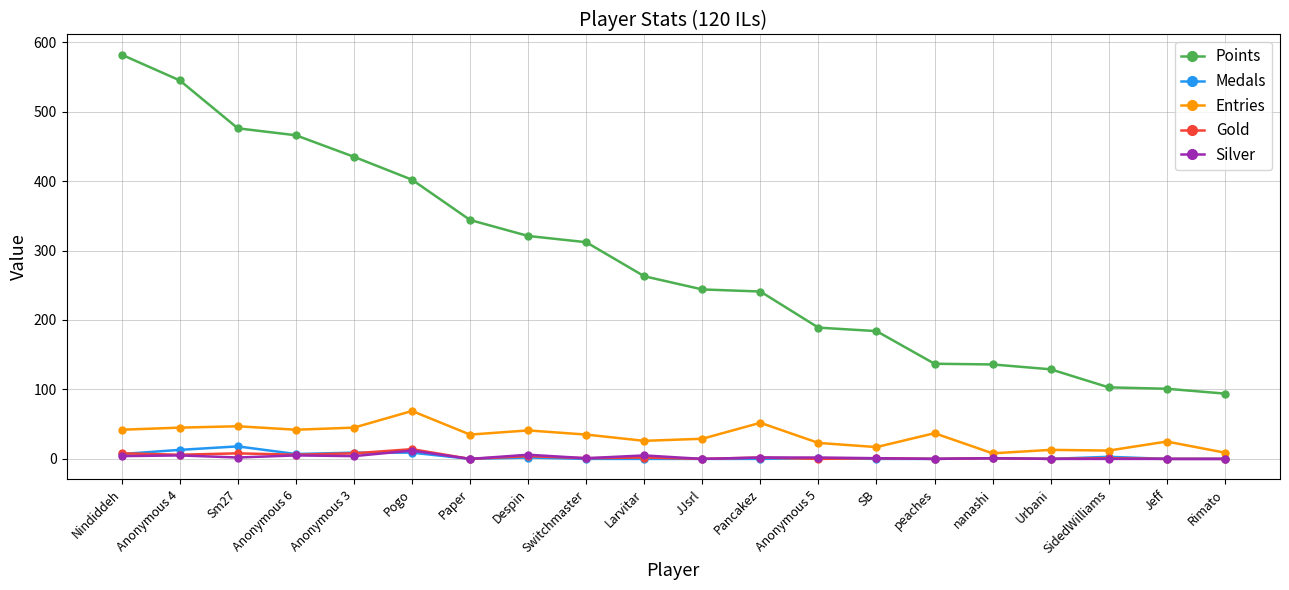

True or false: Silver and Points intersect in this chart.

False